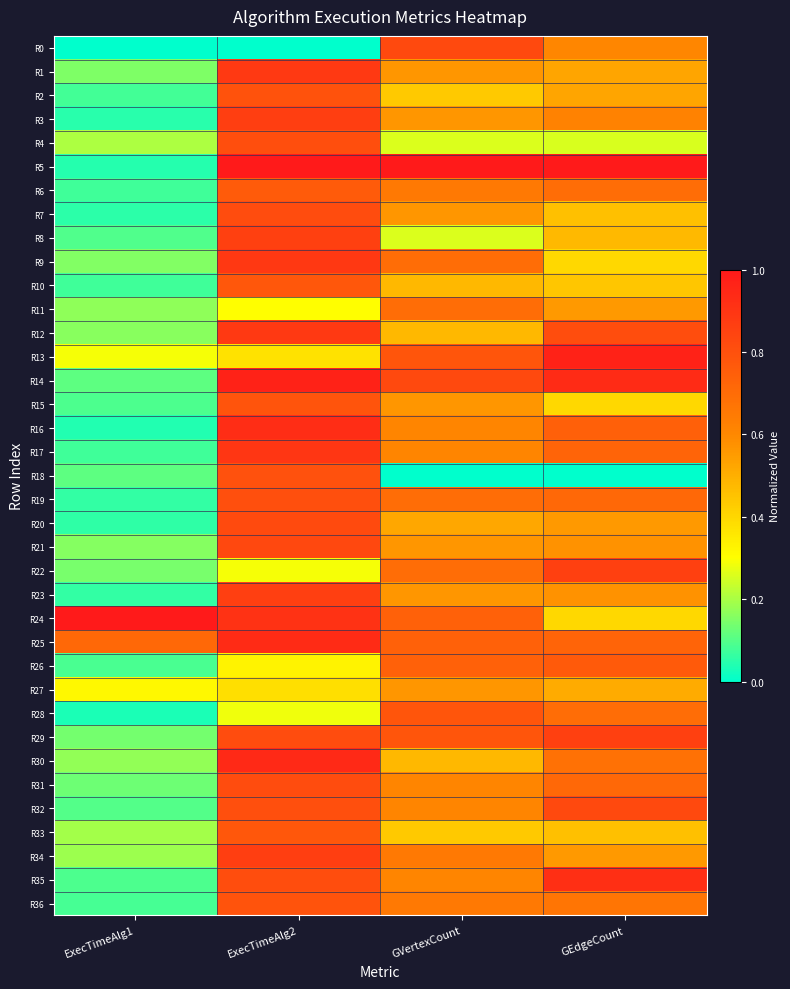

How many data points does each series have?

4